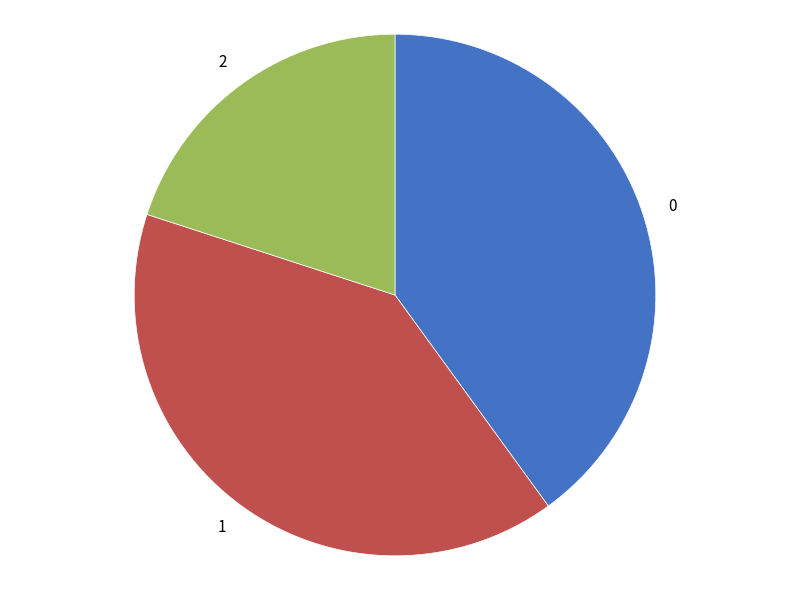

Does any single category account for the majority?

No